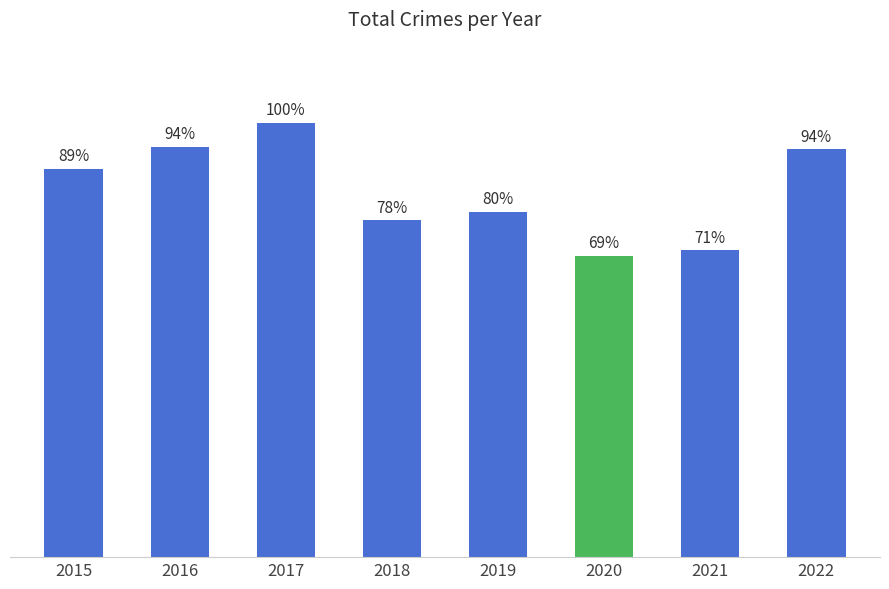

The chart shows a value of 819 at 2022. True or false?

False